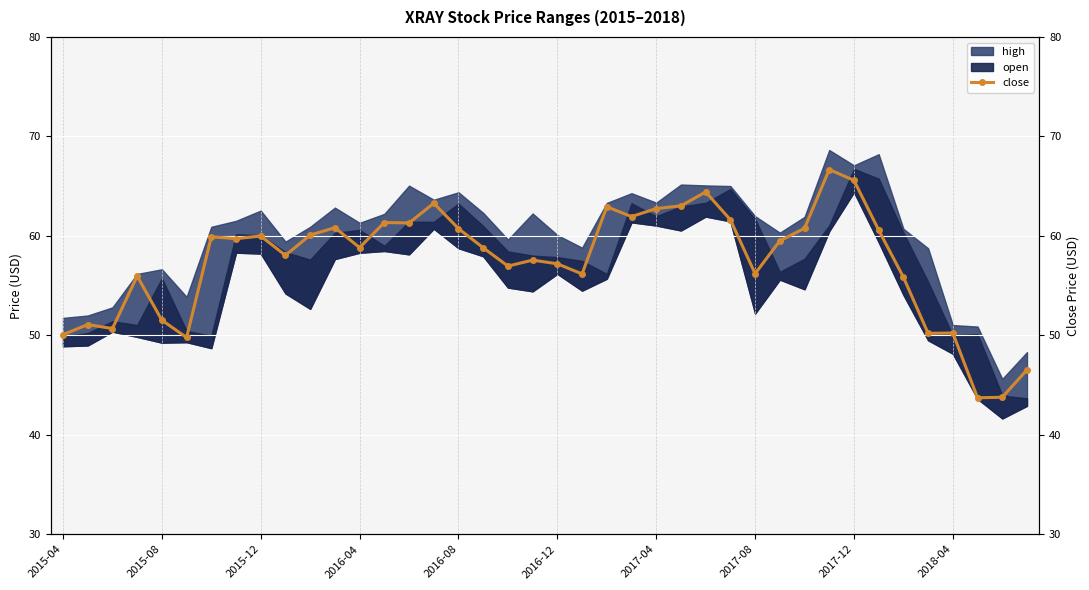

What is the difference between the maximum and minimum values?

23.0